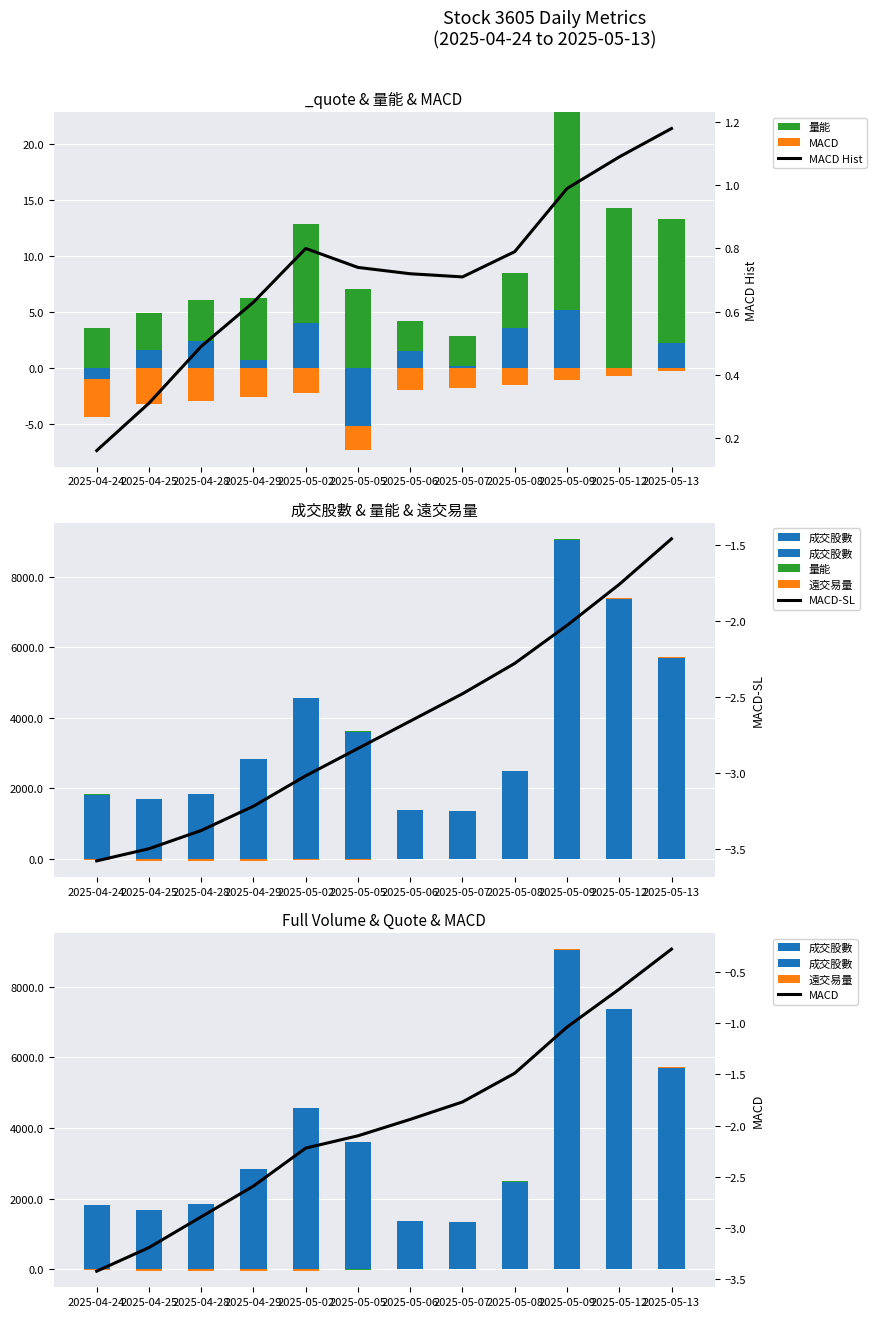

At which label does MACD-SL reach its minimum?

2025-04-24